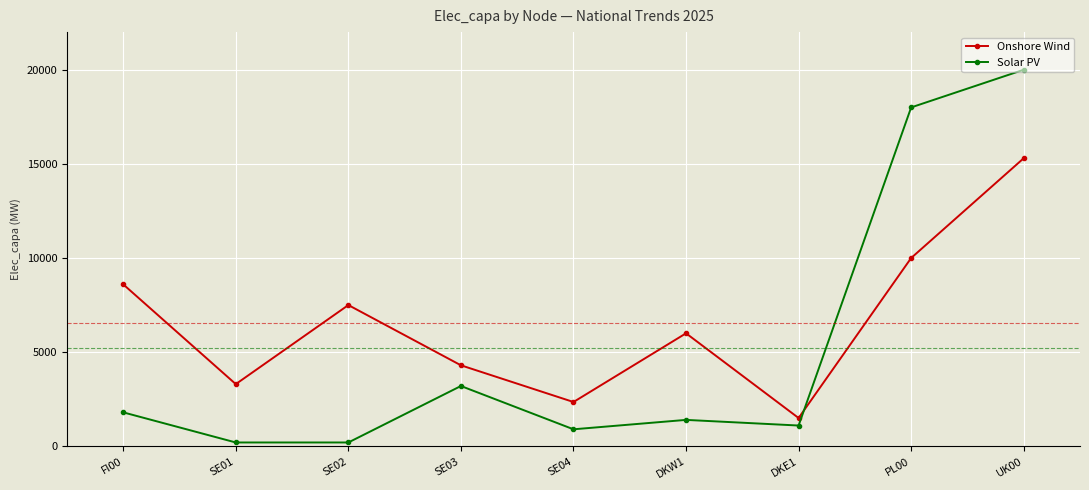

At SE01, list the series in order from smallest to largest.

Solar PV, Onshore Wind